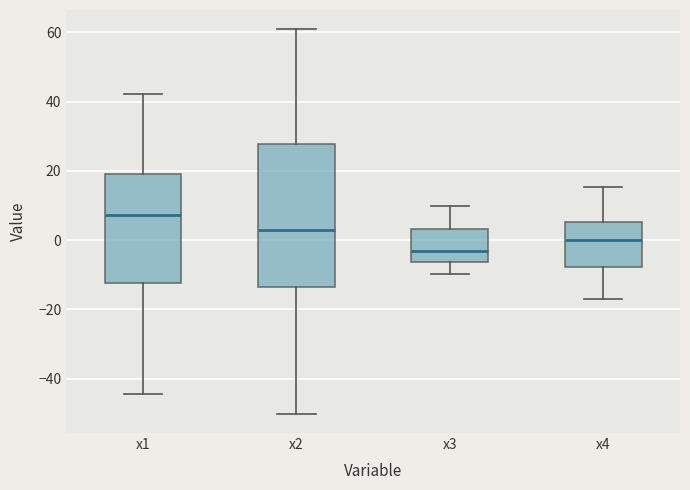

Reading left to right, transcribe this box plot: for each box, give where its median line is, the range the box spans, and where its two whiskers end, as read against the y-axis. The values are not printed on the chart, so give them approximately, as read against the axis.

x1: median 8, box -12 to 20, whiskers -44 to 42
x2: median 2, box -14 to 28, whiskers -50 to 60
x3: median -4, box -6 to 4, whiskers -10 to 10
x4: median 0, box -8 to 6, whiskers -16 to 16